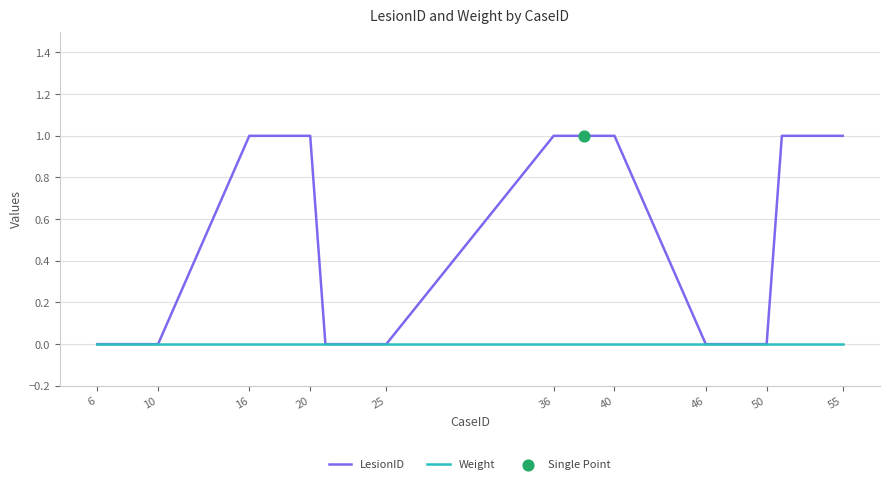

List the series in order of their peak value, lowest first.

Weight, LesionID